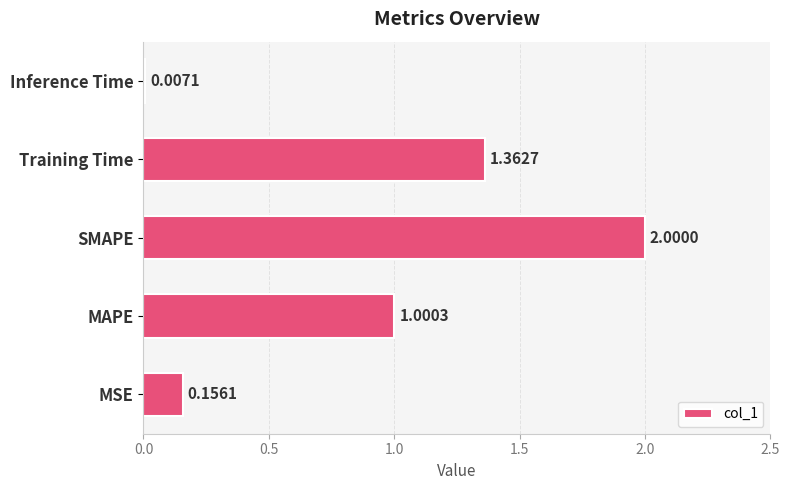

Are the bars grouped side by side (vs. stacked)?

No